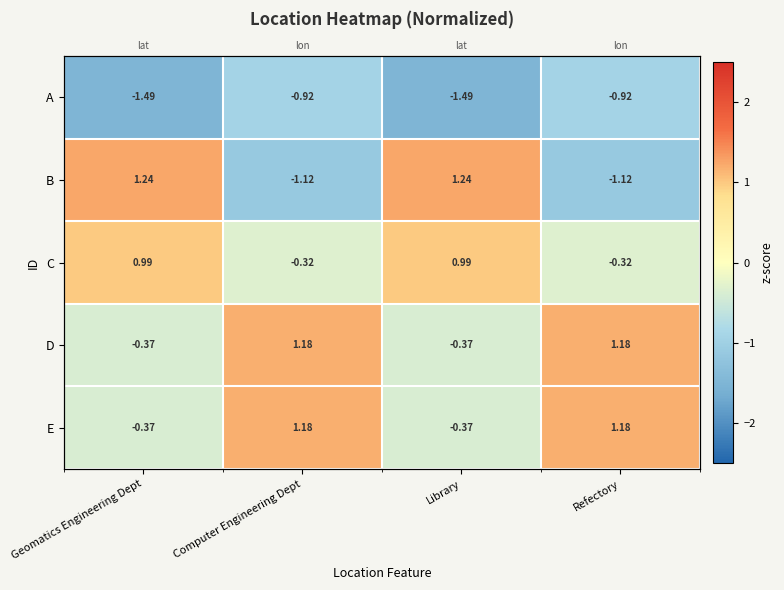

What is the difference between the E values at Geomatics Engineering Dept and Refectory?

1.6